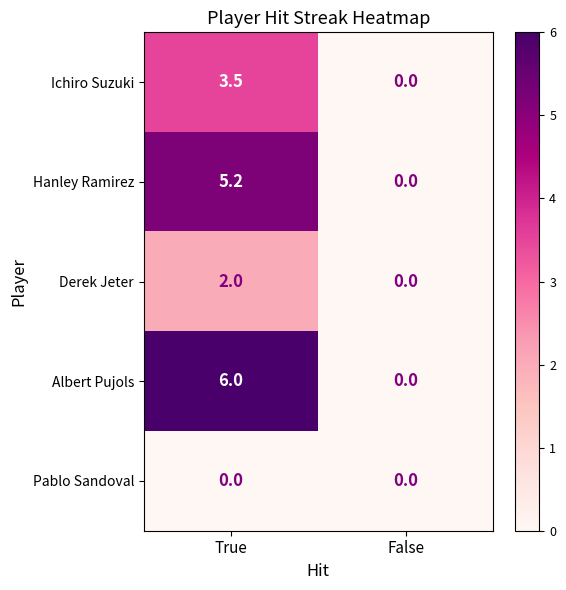

Reading left to right, transcribe all the data shown in this chart.

Ichiro Suzuki: True=3.5	False=0.0
Hanley Ramirez: True=5.2	False=0.0
Derek Jeter: True=2.0	False=0.0
Albert Pujols: True=6.0	False=0.0
Pablo Sandoval: True=0.0	False=0.0